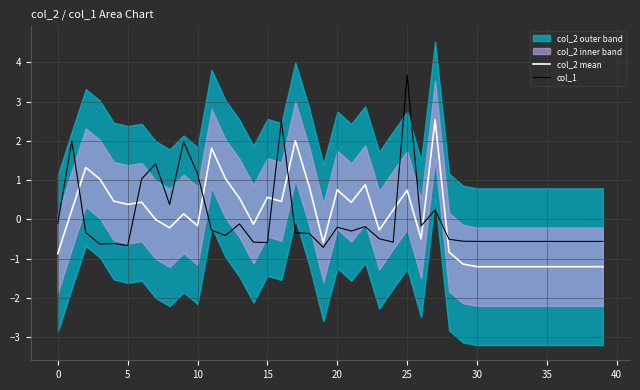

True or false: col_2 mean has a value of 1.8 at 11.

True